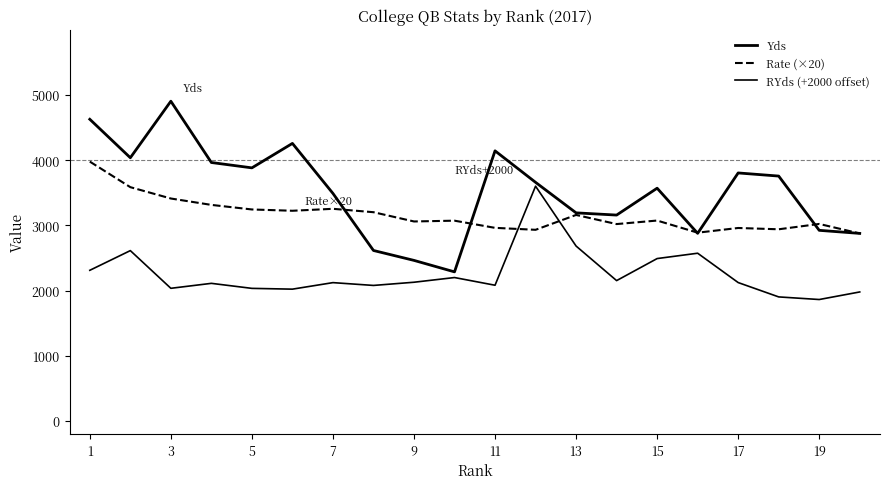

Is this an area chart (filled region under the line)?

No